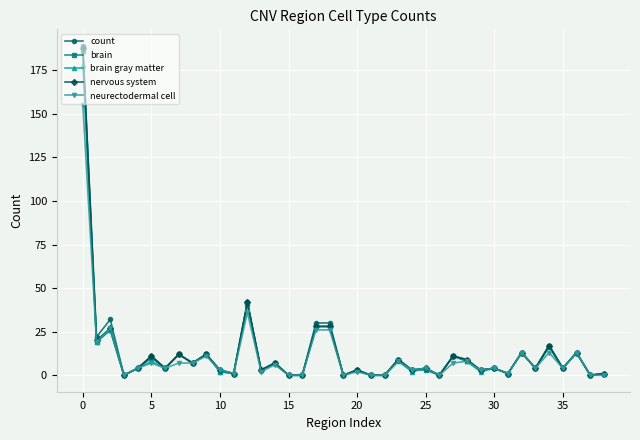

True or false: brain has more than 0 interior local peaks.

True